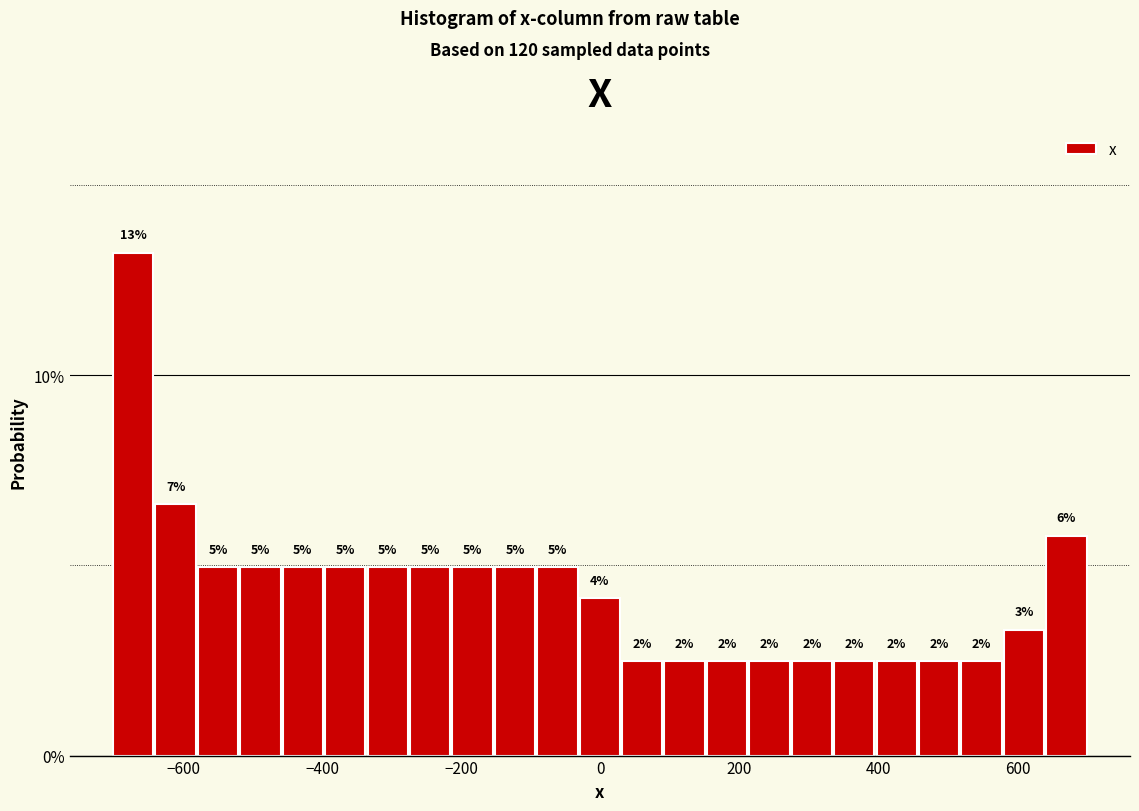

Around what value on the x-axis is the tallest bar? Give the approximate position of its centre, as read against the axis.

-680